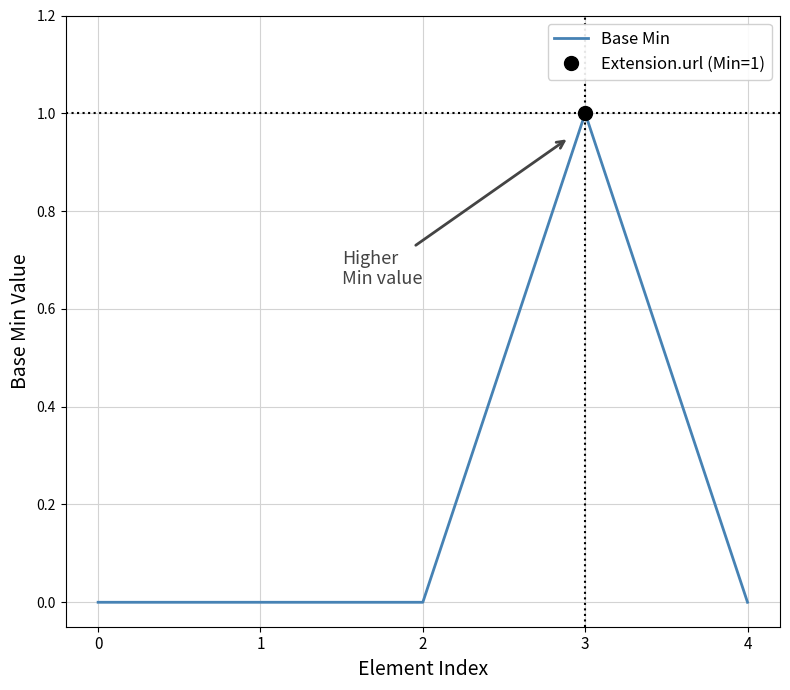

What is the value of the 4th point from the left?

1